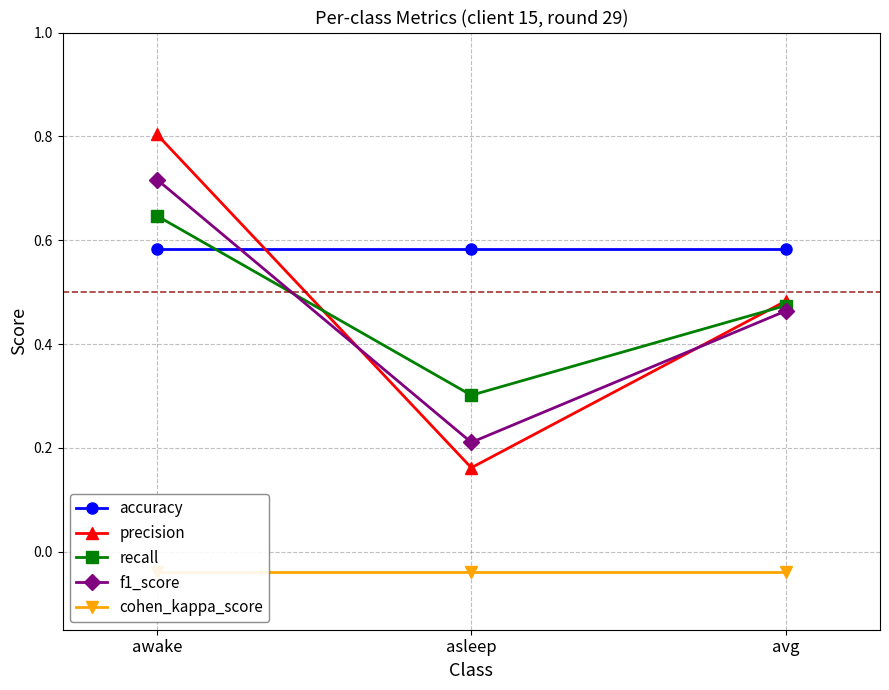

The cohen_kappa_score series shows -0.1 at awake. True or false?

False